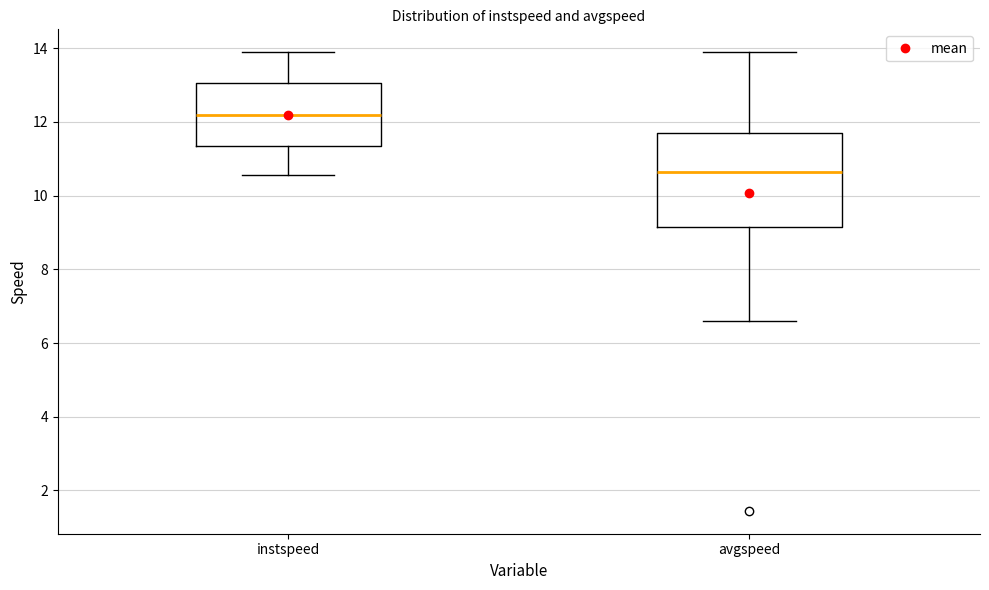

Reading left to right, transcribe this box plot: for each box, give where its median line is, the range the box spans, and where its two whiskers end, as read against the y-axis. The values are not printed on the chart, so give them approximately, as read against the axis.

instspeed: median 12.2, box 11.4 to 13.0, whiskers 10.6 to 13.8
avgspeed: median 10.6, box 9.2 to 11.6, whiskers 6.6 to 13.8